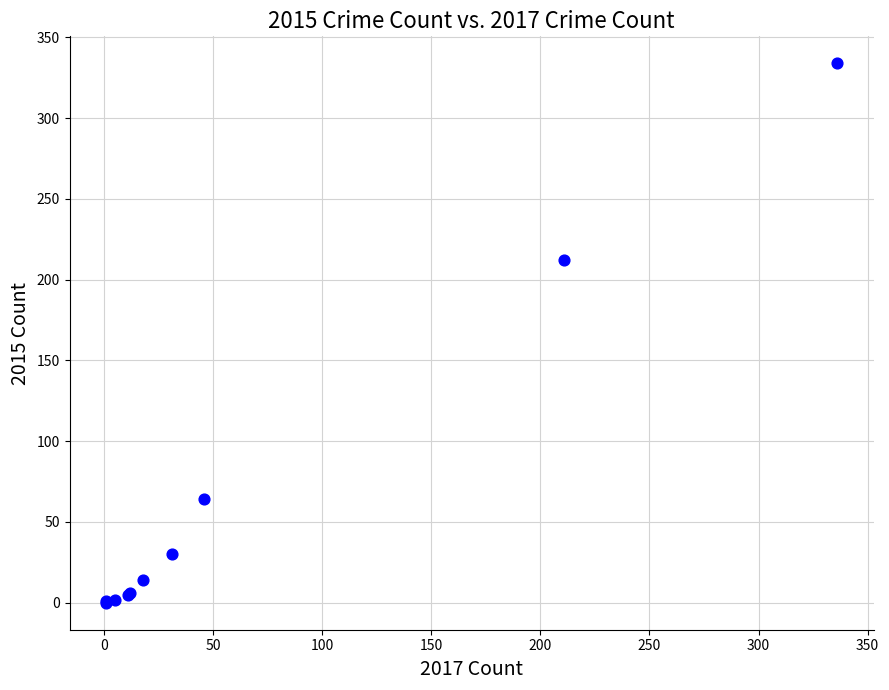

What Y value in the scatter plot is closest to 167?

212